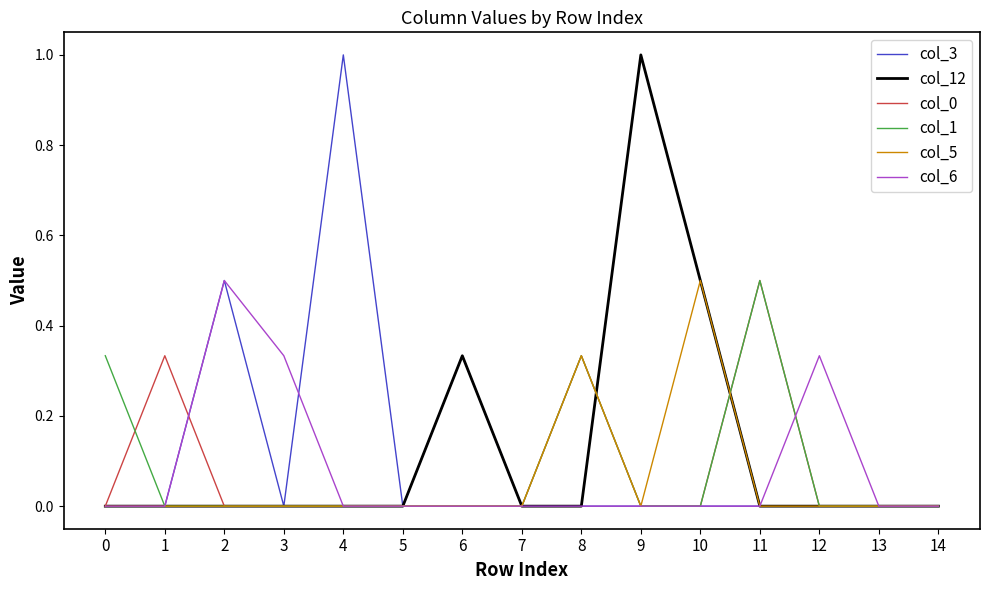

Between 3 and 9, which series saw the biggest shift?

col_12